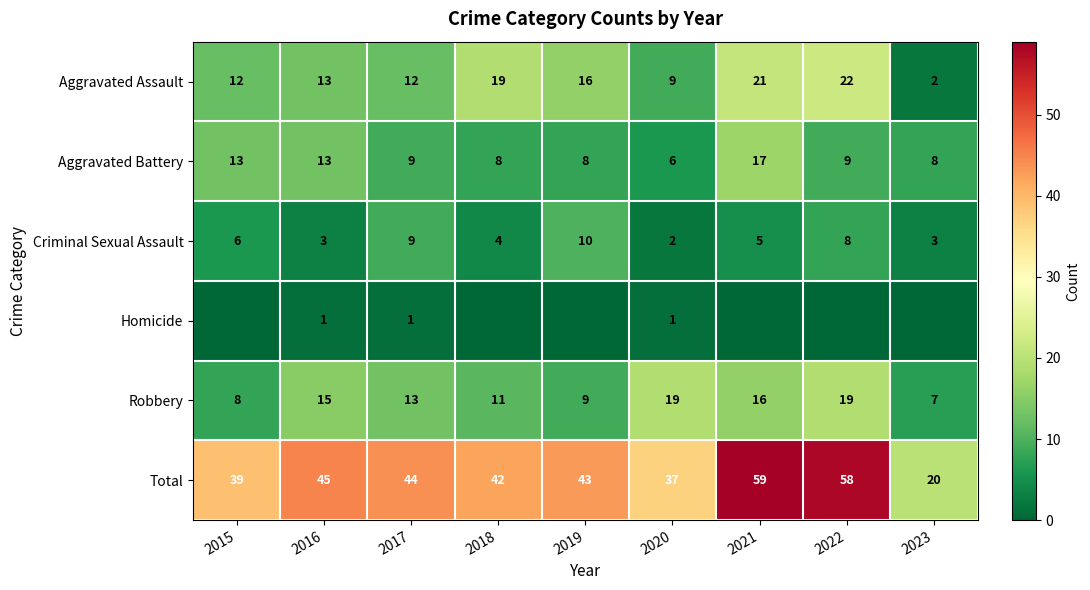

How many values in the Total series are below 43?

4